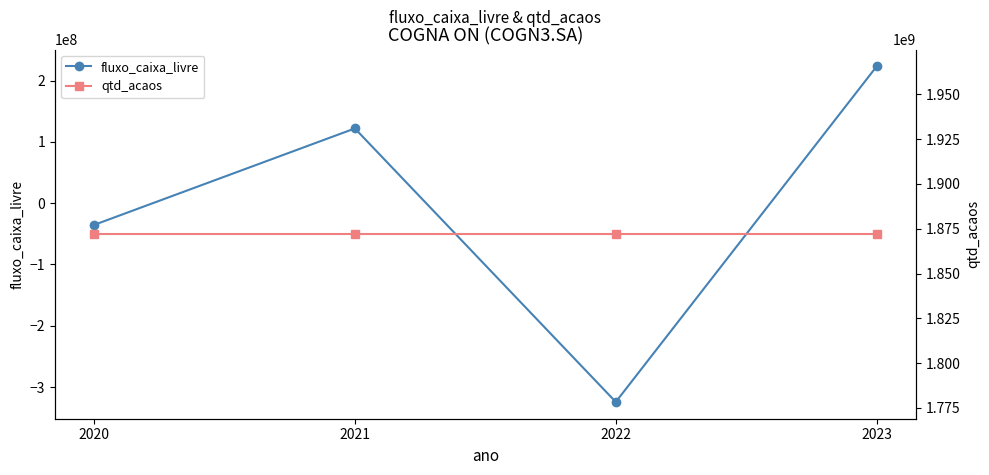

What is the average value of the qtd_acaos series?

1871960064